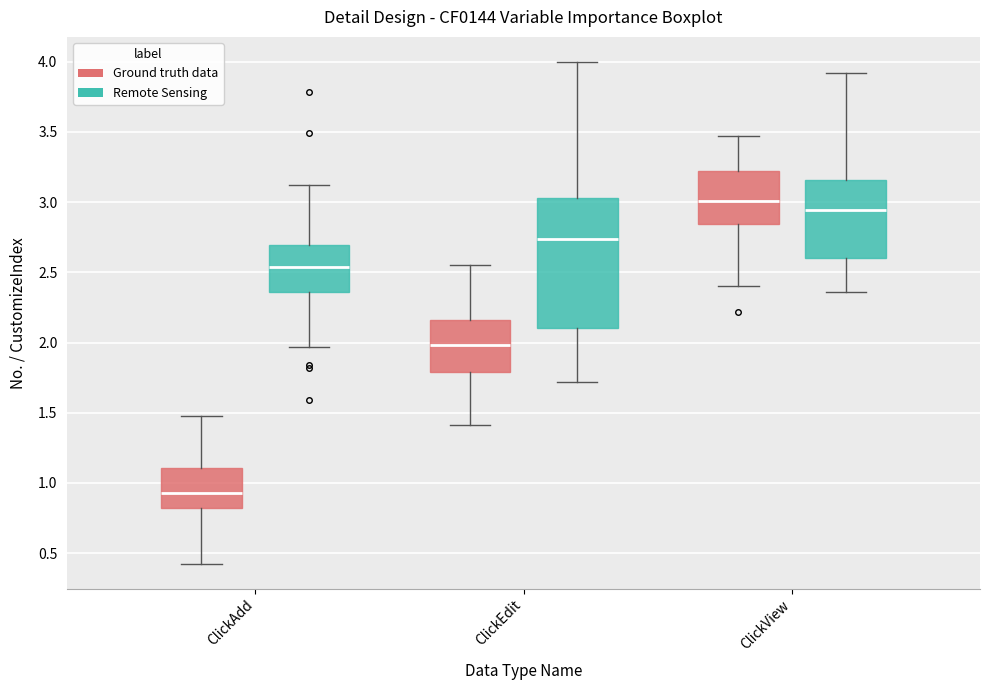

Which box has the highest median line?

ClickView (Ground truth data)